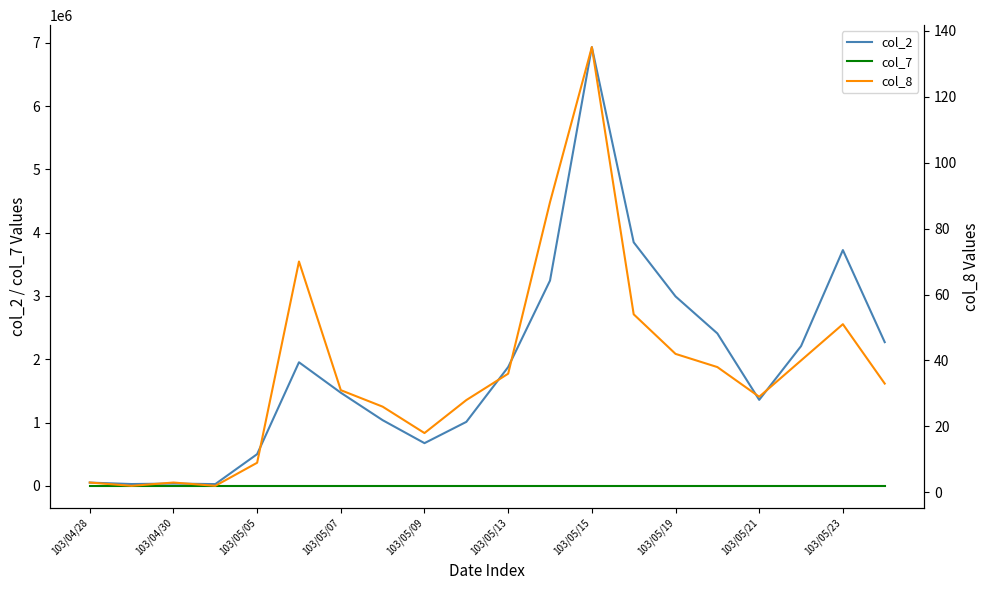

What is the sum of all col_2 values?

37656040.0